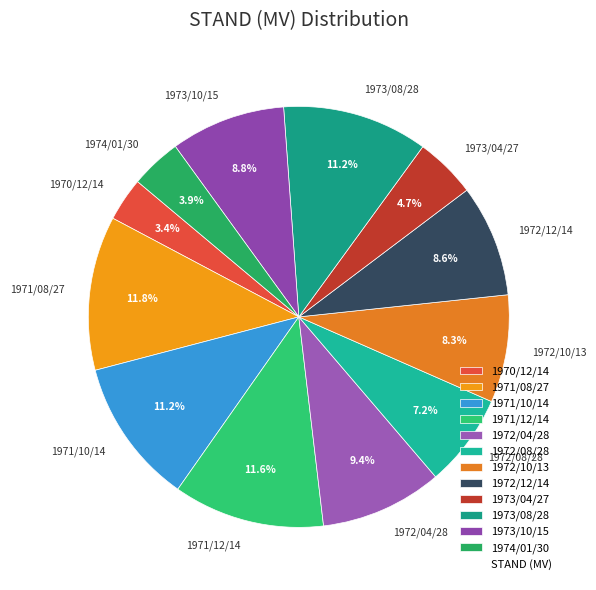

True or false: 1971/10/14 accounts for 21% of the total.

False